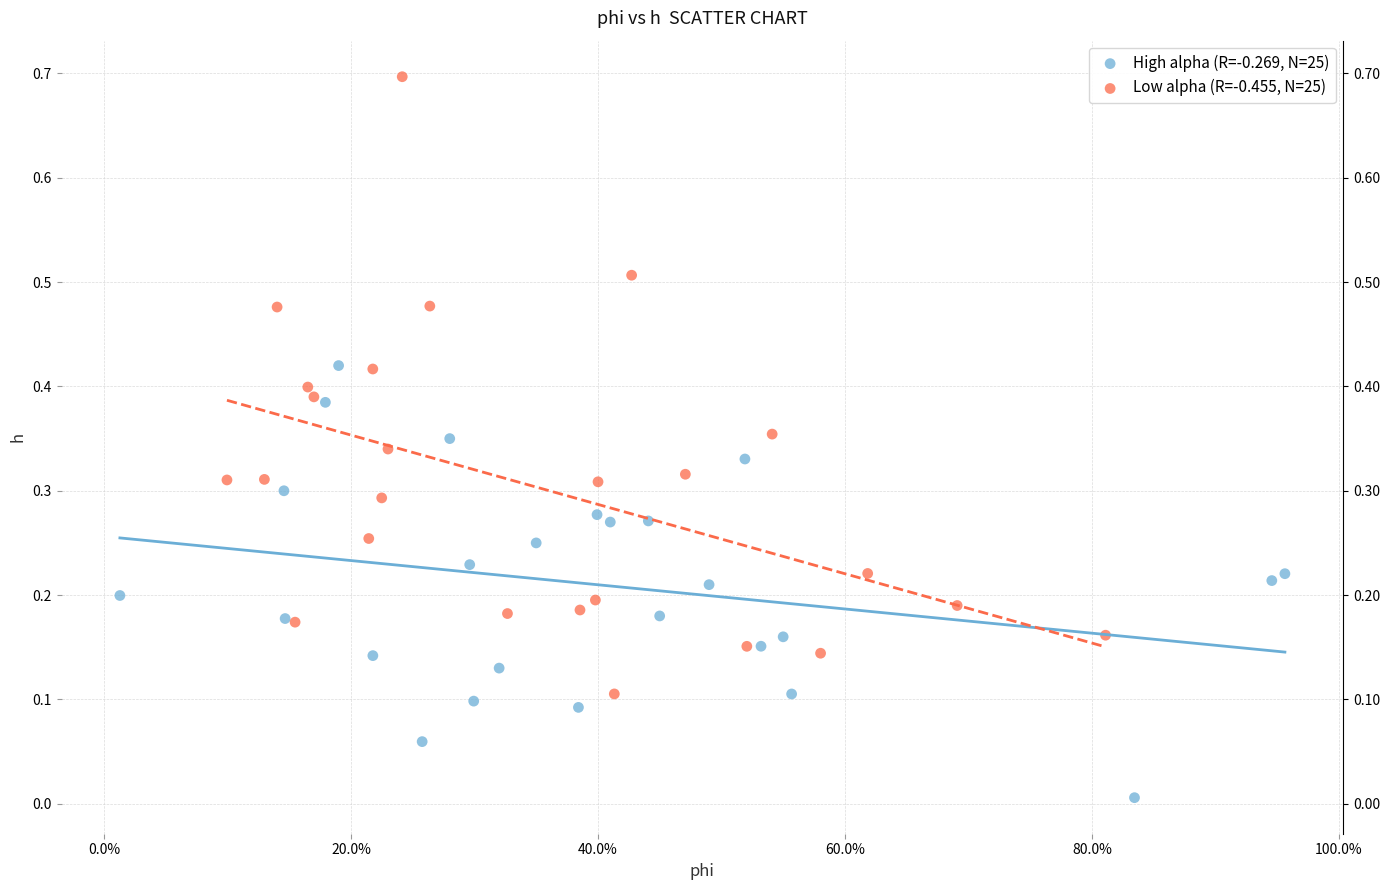

Which series has the widest spread of Y values?

Low alpha (R=-0.455, N=25)